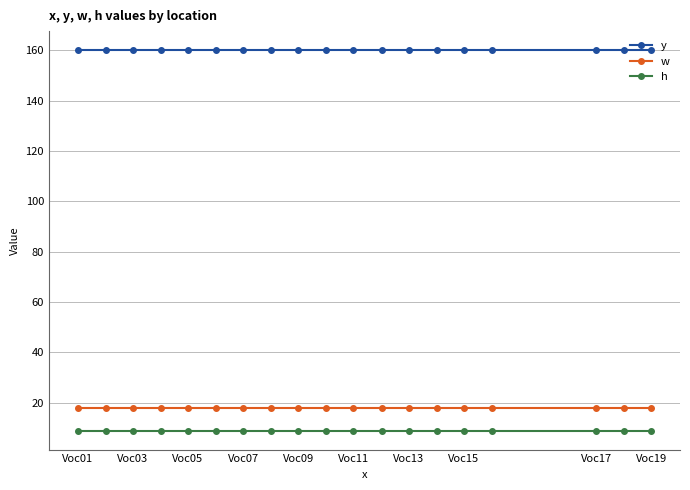

True or false: y and h cross at least once.

False